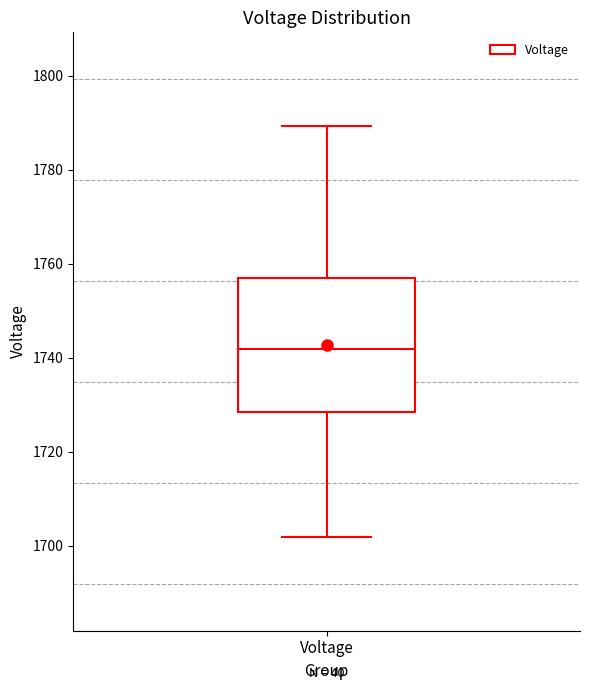

Where does the lower whisker of the box for Voltage end on the y-axis? The values are not printed on the chart, so give them approximately, as read against the axis.

1702